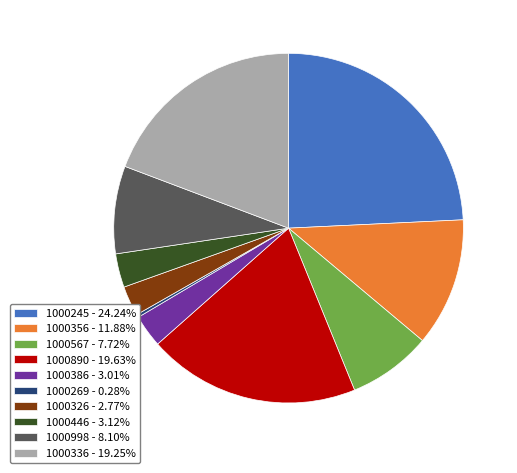

What is the largest slice in the pie chart?

1000245